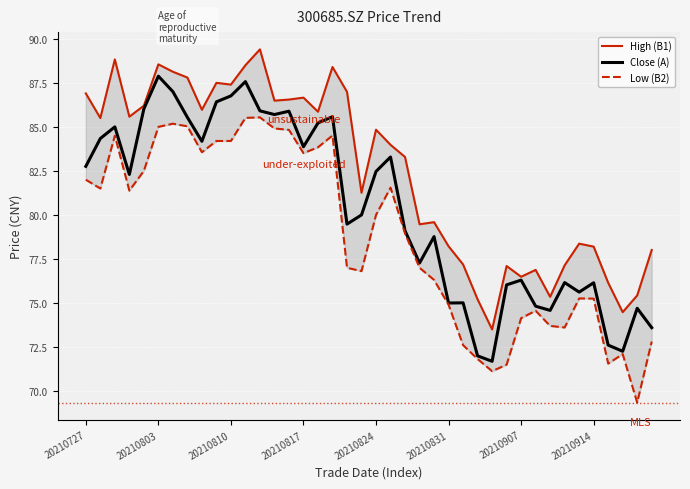

Where does the Low (B2) series first go above 80?

20210727